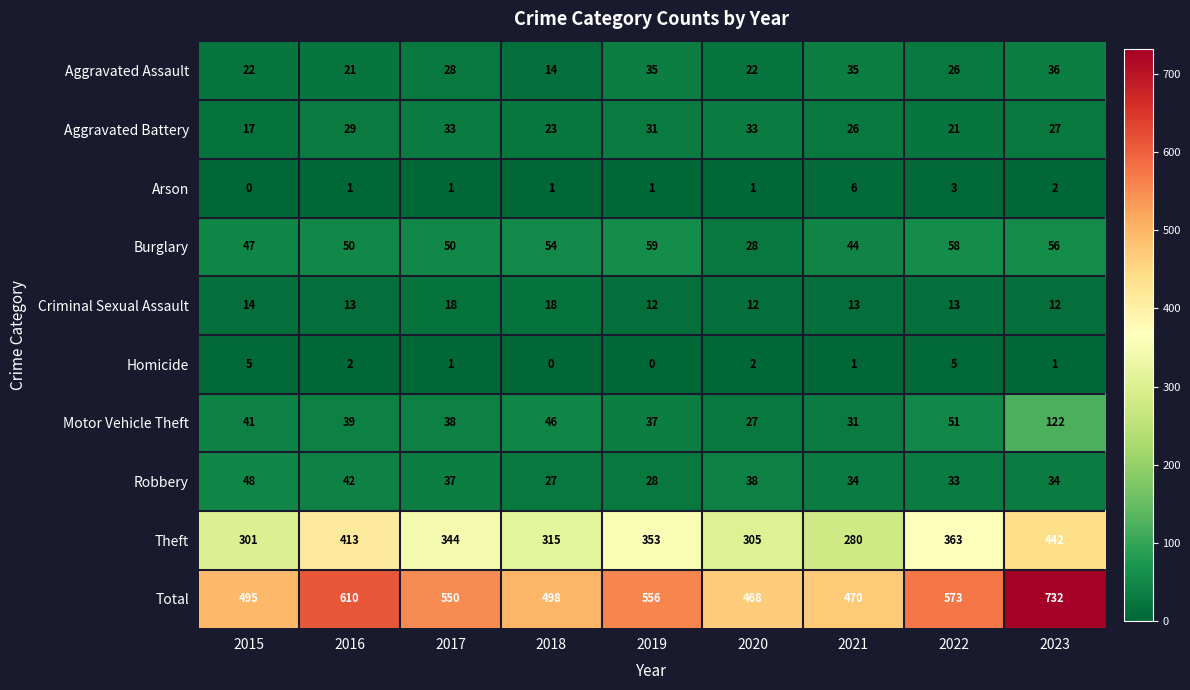

What is the spread (max minus min) of values at 2020?

467